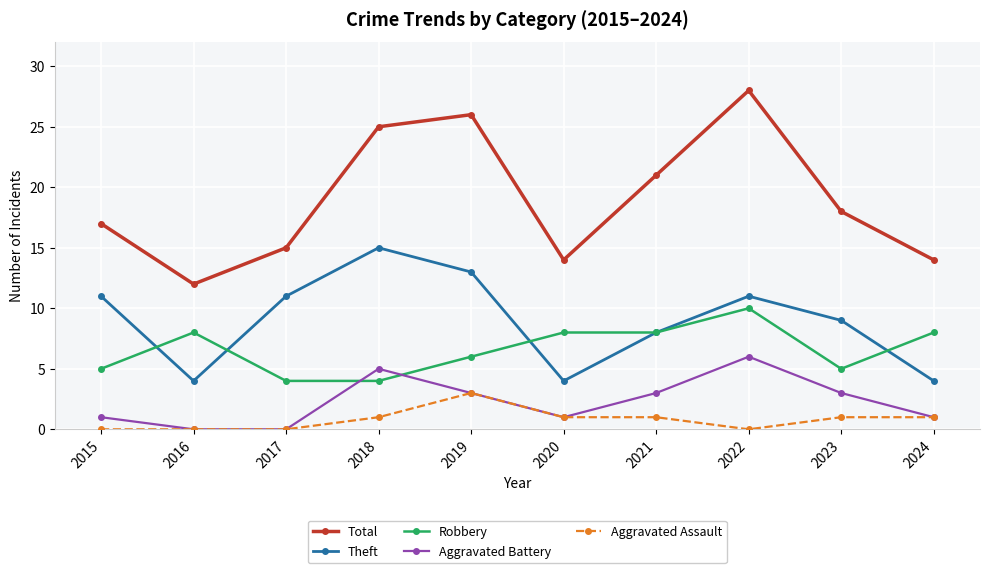

How many Theft values are between 4 and 11?

8